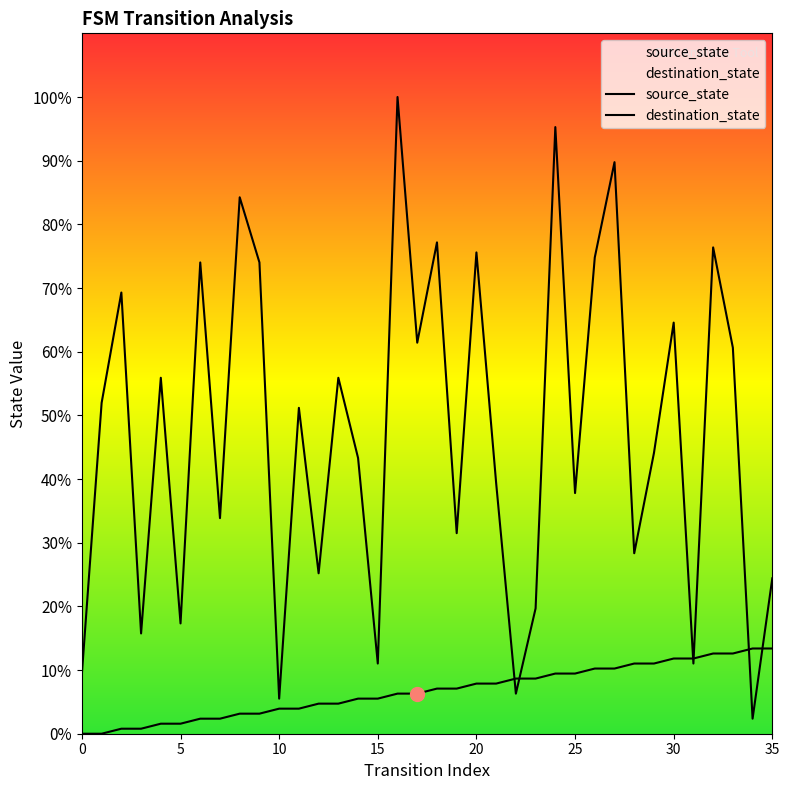

Count the number of data series in this chart.

2